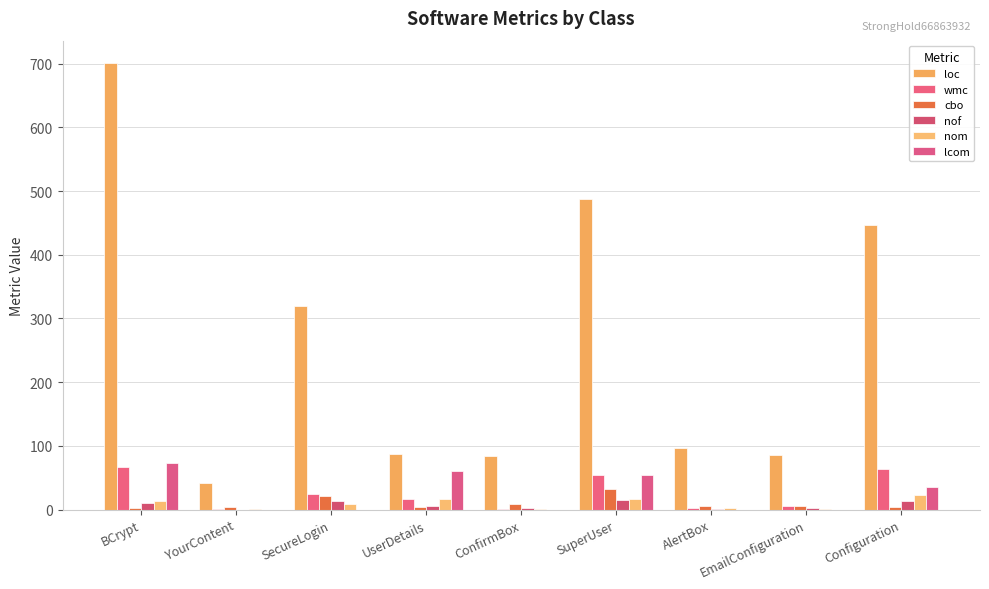

What is the average value of the wmc series?

26